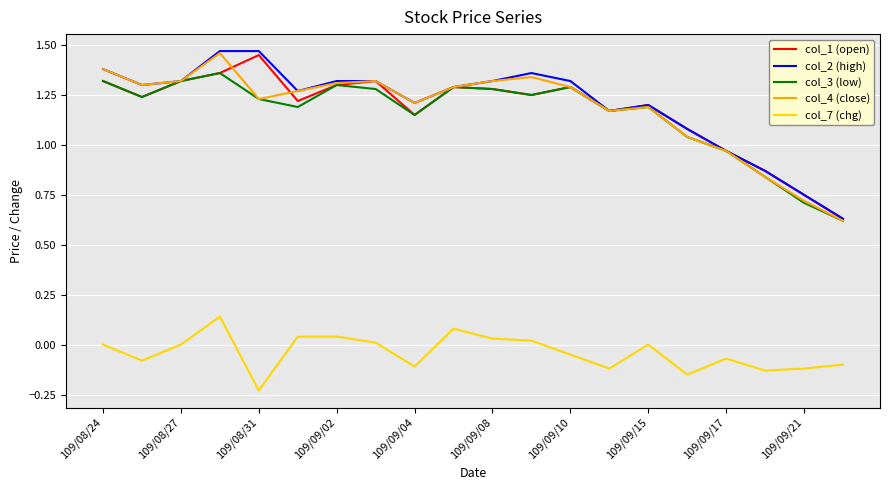

True or false: col_4 (close) and col_7 (chg) cross at least once.

False